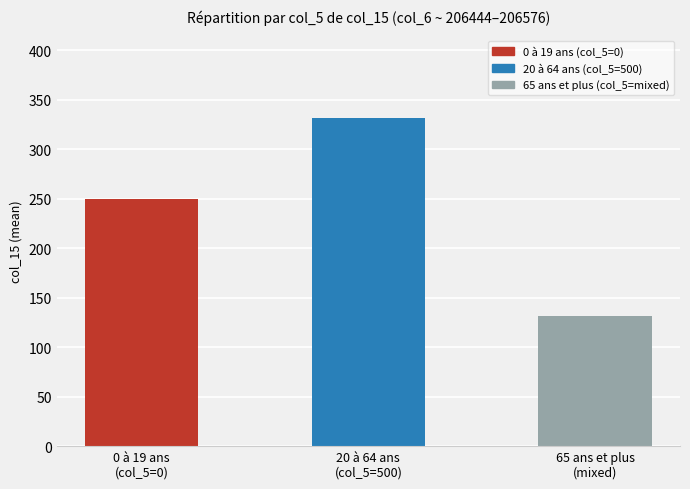

Reading left to right, extract all data points from this chart.

250	332	131